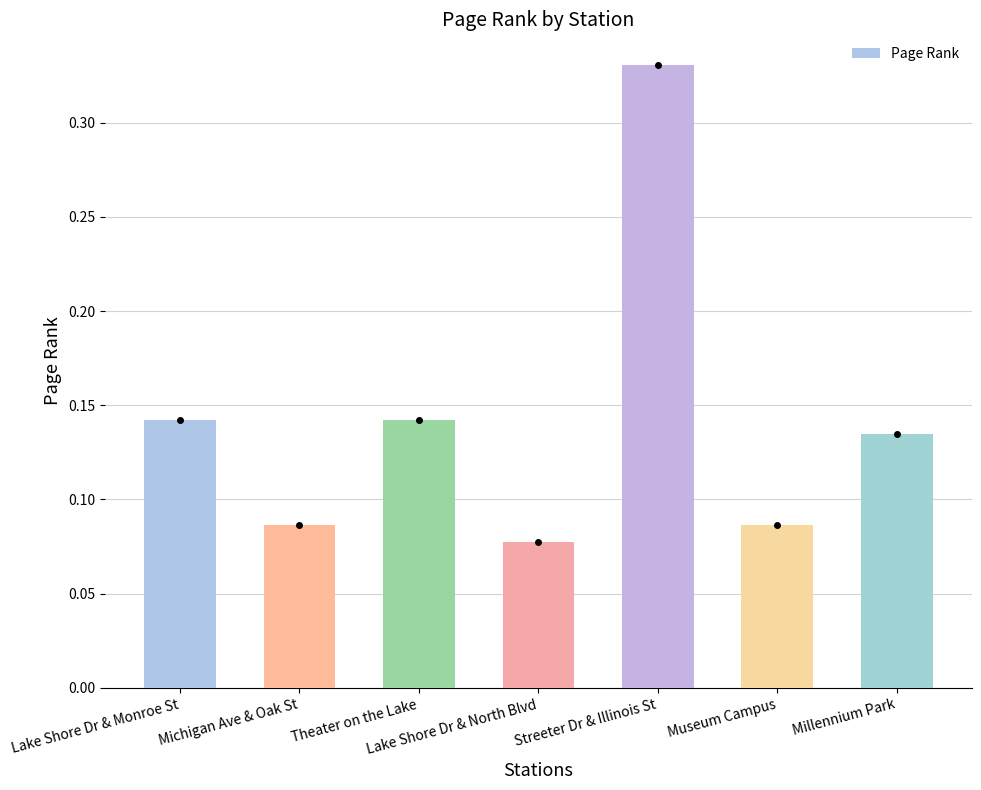

Which category has the lowest value across all series?

Lake Shore Dr & North Blvd